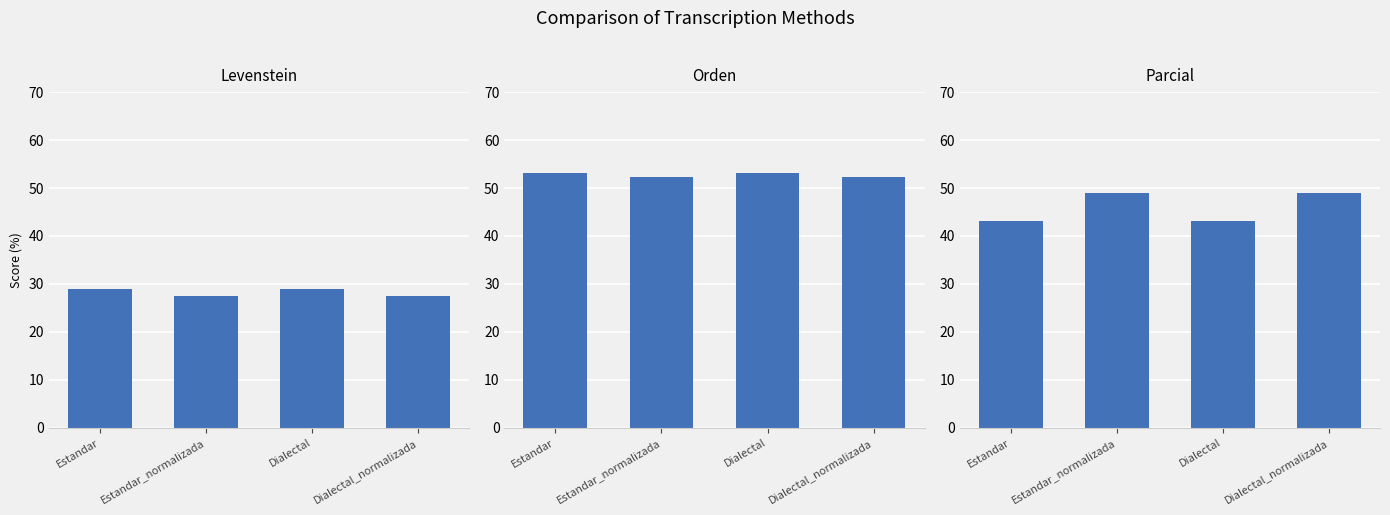

What is the difference between the Levenstein values at Dialectal_normalizada and Estandar?

1.6